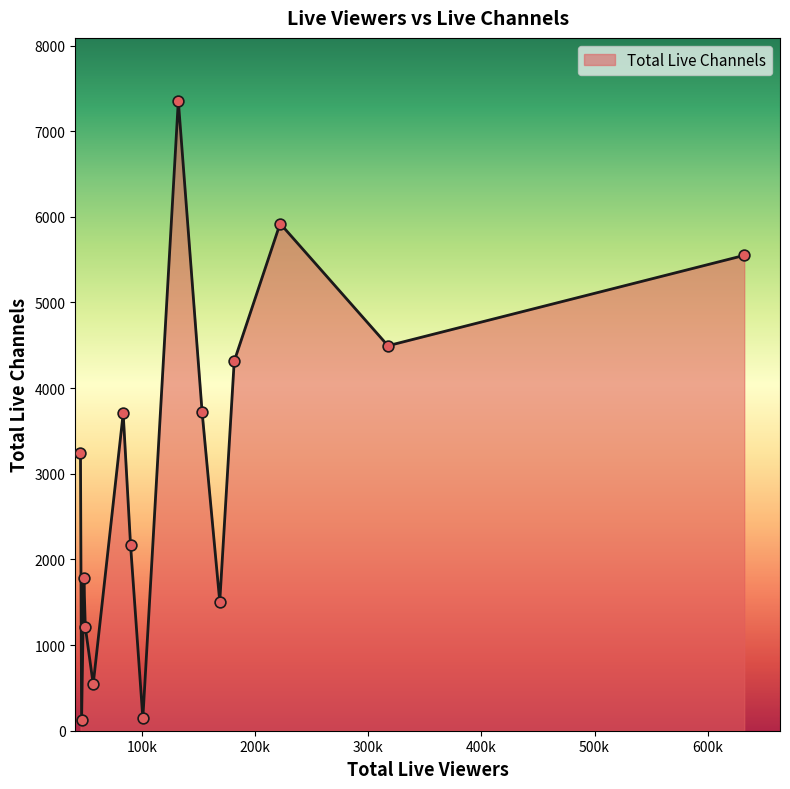

What is the difference between the maximum and minimum values?

7232